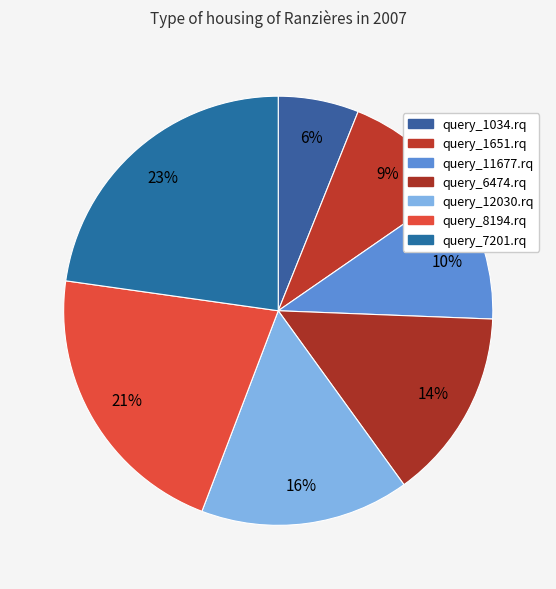

Count the number of slices in the pie.

7